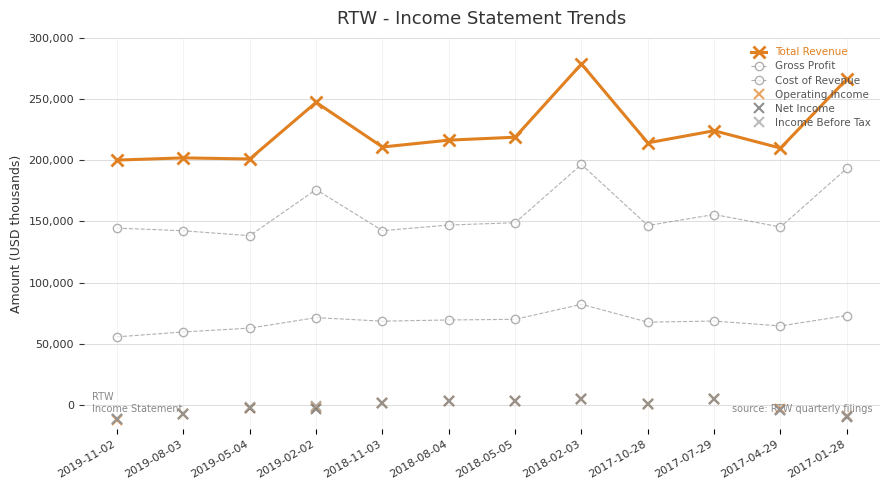

Which series changed the most between 2017-10-28 and 2017-04-29?

Net Income